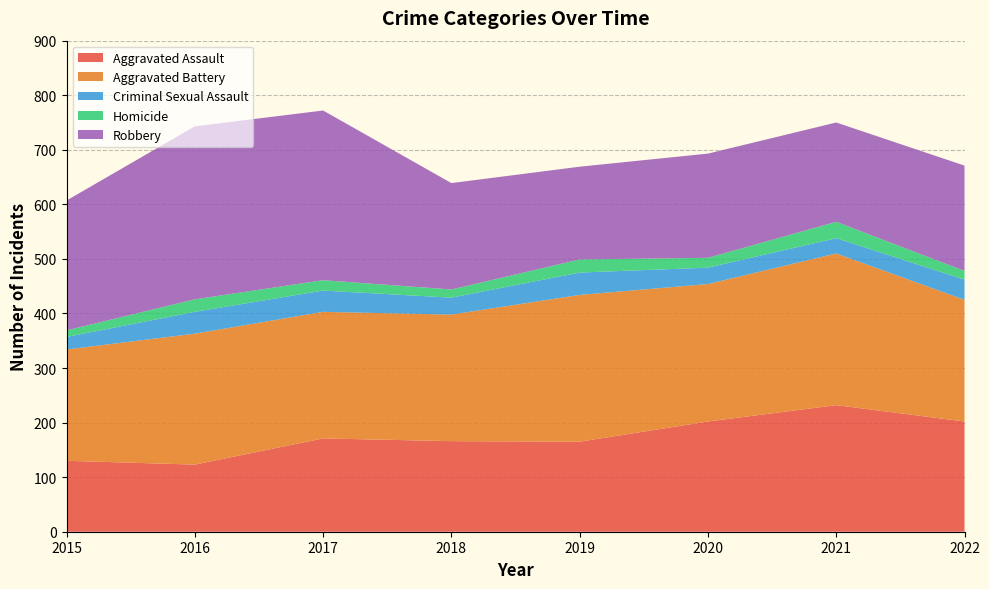

Reading right to left, list all the values displayed in this chart.

Aggravated Assault: 2022=202	2021=232	2020=202	2019=165	2018=166	2017=171	2016=123	2015=130
Aggravated Battery: 2022=223	2021=278	2020=252	2019=269	2018=232	2017=232	2016=240	2015=204
Criminal Sexual Assault: 2022=37	2021=28	2020=30	2019=41	2018=31	2017=39	2016=40	2015=23
Homicide: 2022=16	2021=30	2020=18	2019=24	2018=15	2017=19	2016=23	2015=12
Robbery: 2022=193	2021=182	2020=191	2019=170	2018=195	2017=311	2016=317	2015=238